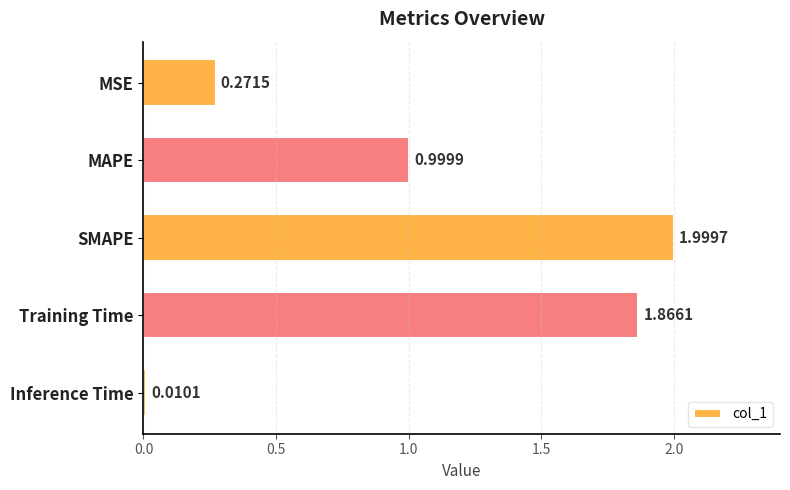

At which label is the value closest to 1?

MAPE